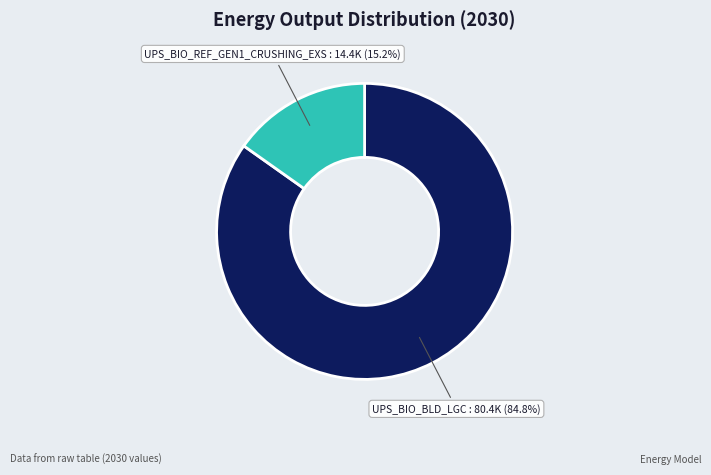

Which category accounts for the majority?

UPS_BIO_BLD_LGC